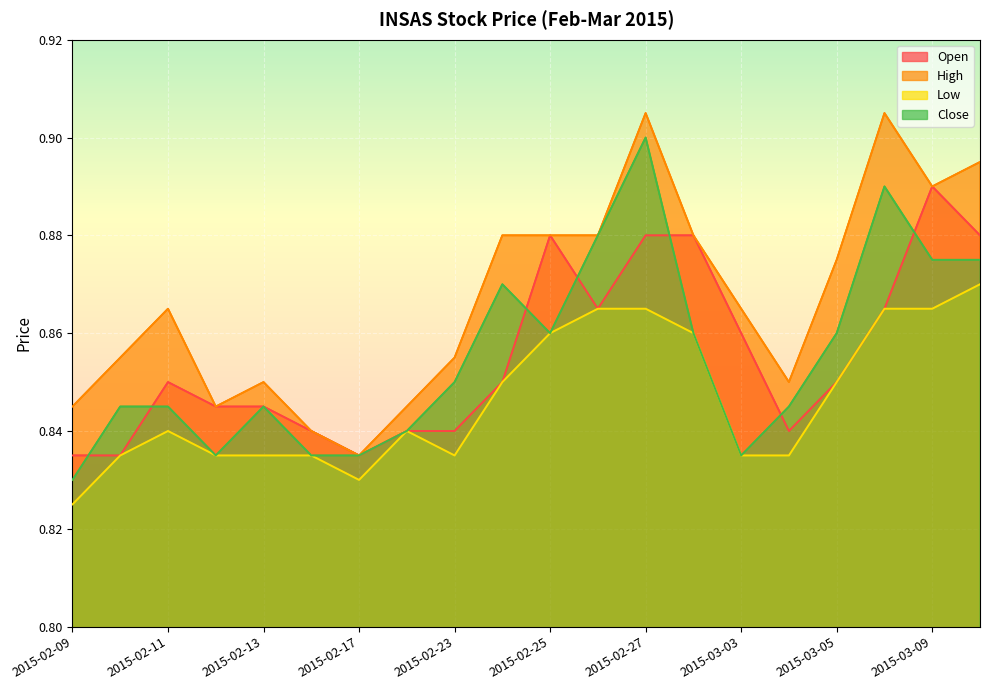

At 2015-03-04, list the series in order from smallest to largest.

low, open, close, high